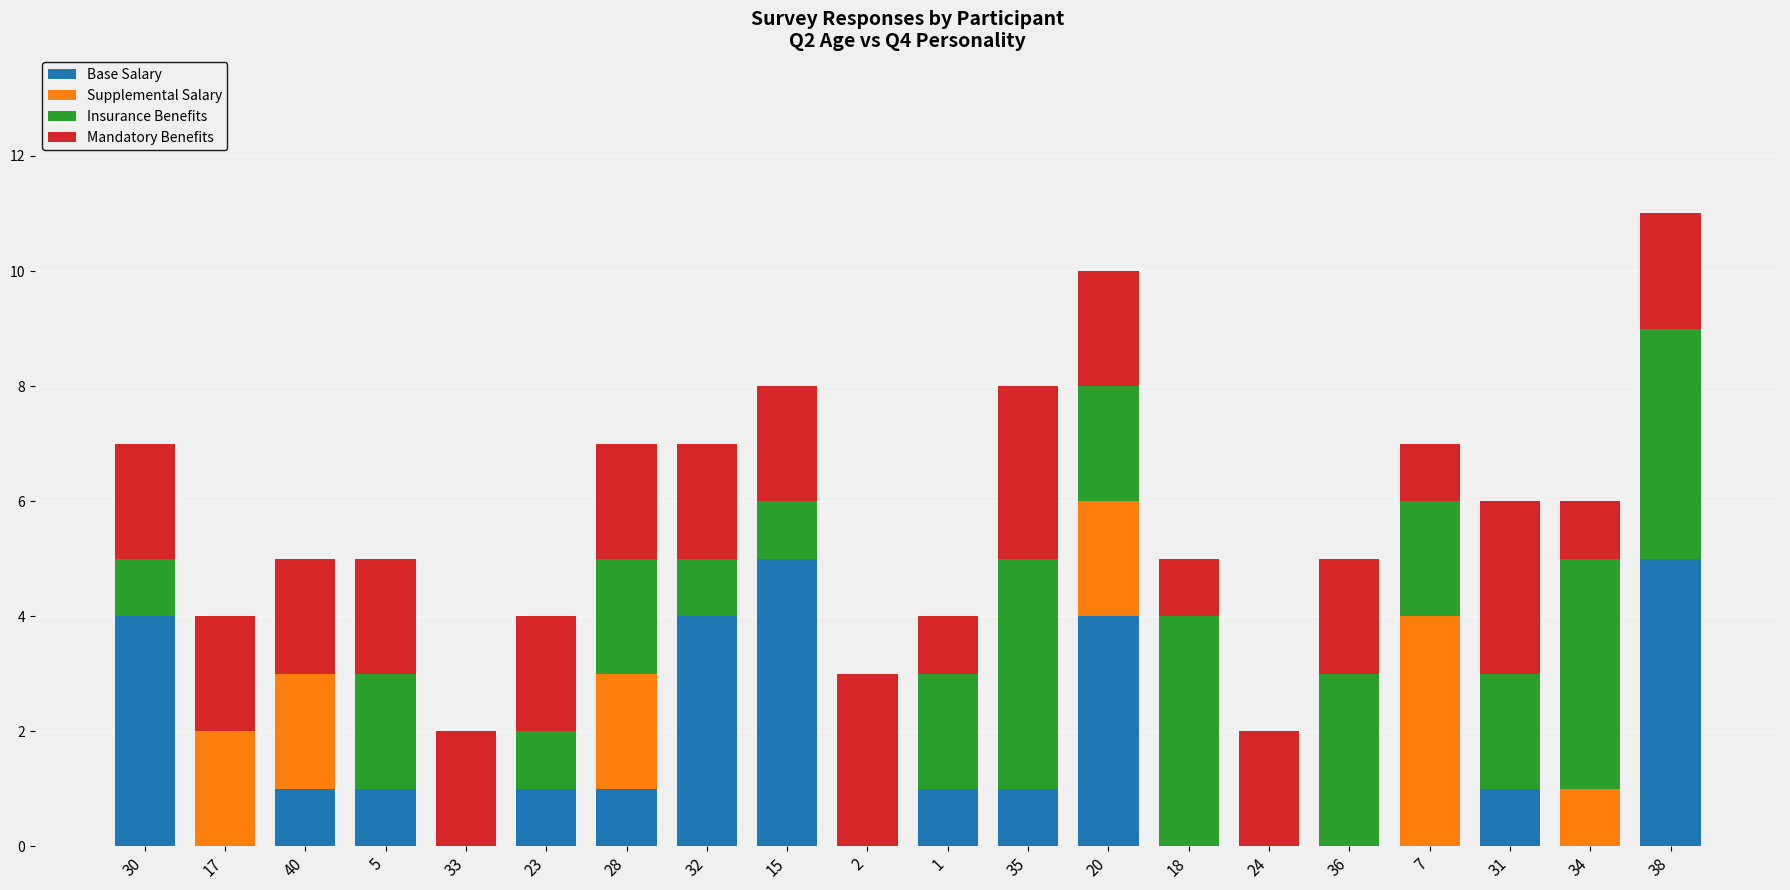

What is the sum of all Base Salary values?

29